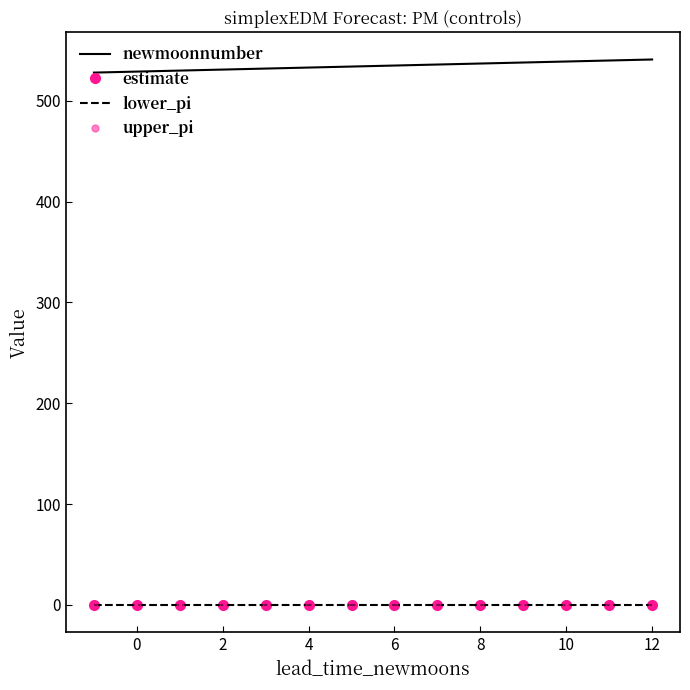

How many lines are shown in the chart?

4